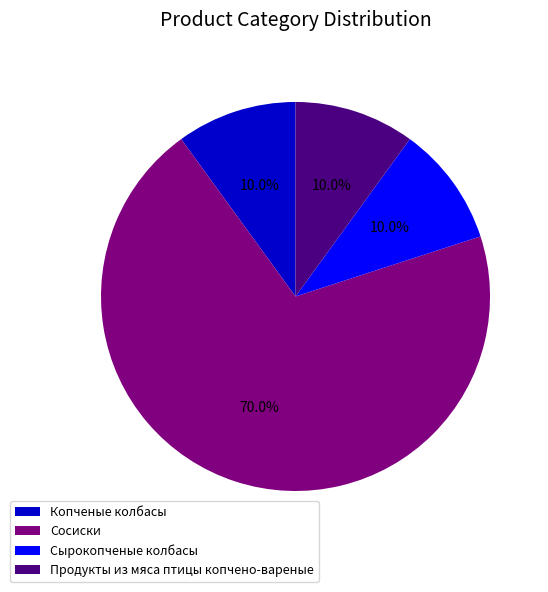

What is the largest slice in the pie chart?

Сосиски